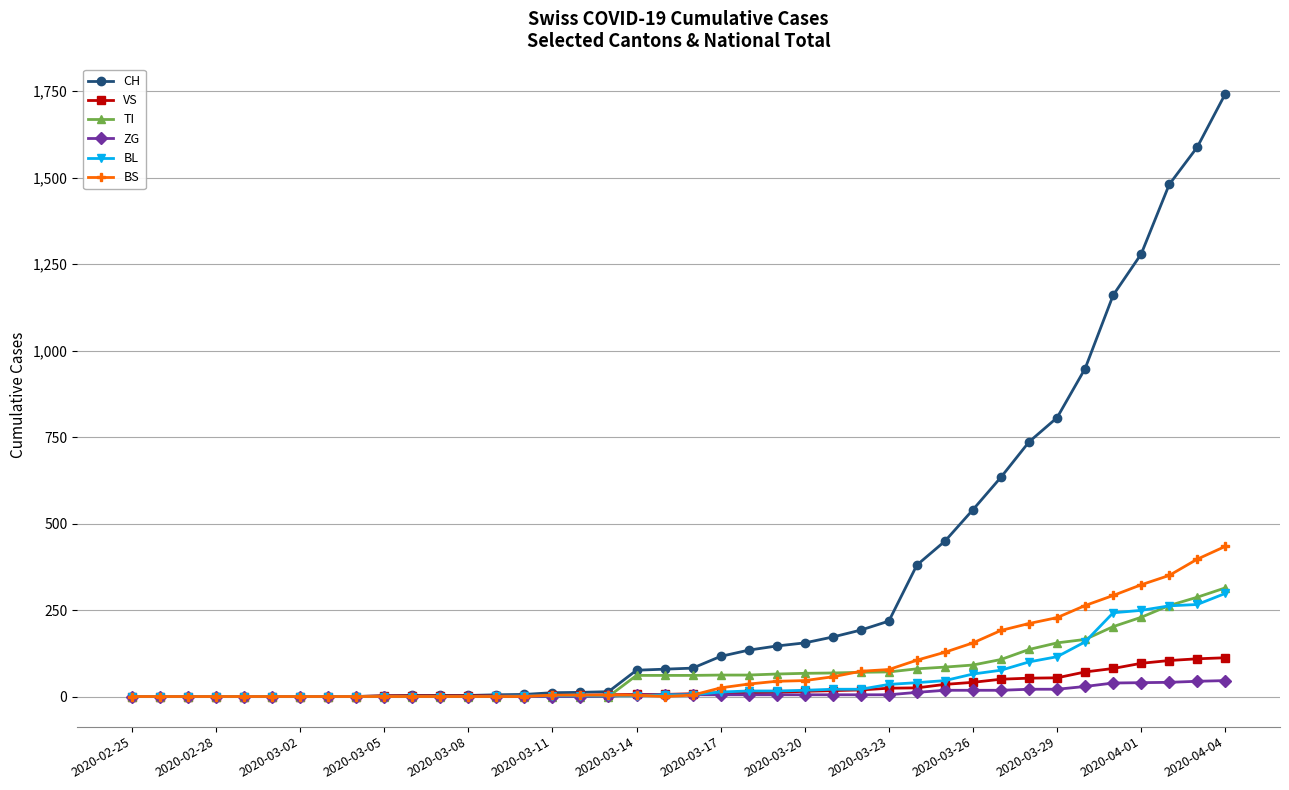

What is the difference between the maximum and second lowest values in the CH series?

1742